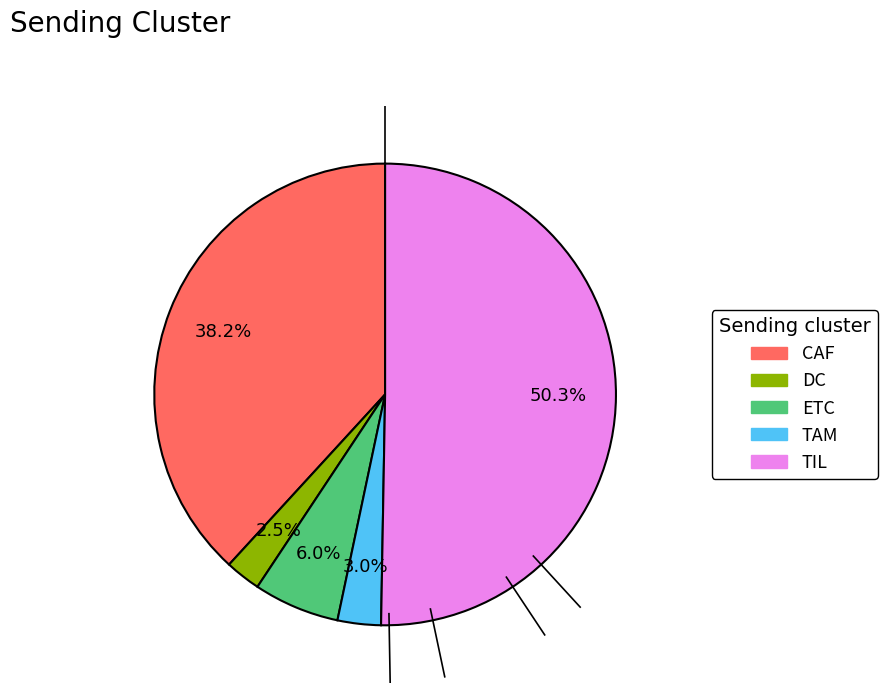

Do DC and TAM together represent more than half of the pie?

No